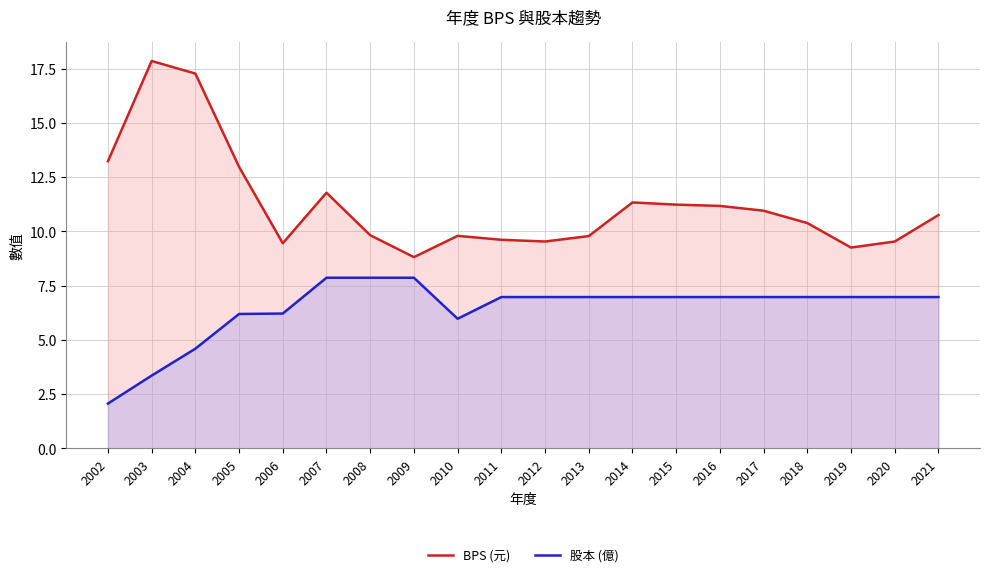

Read the 股本 (億) value at 2007.

7.9